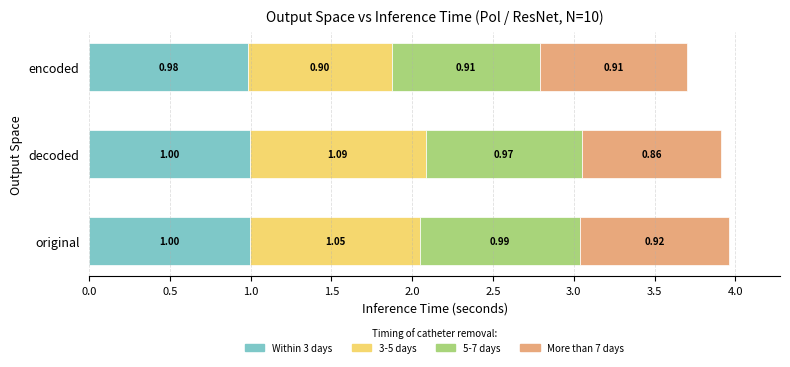

What is the average value of the Within 3 days series?

1.0